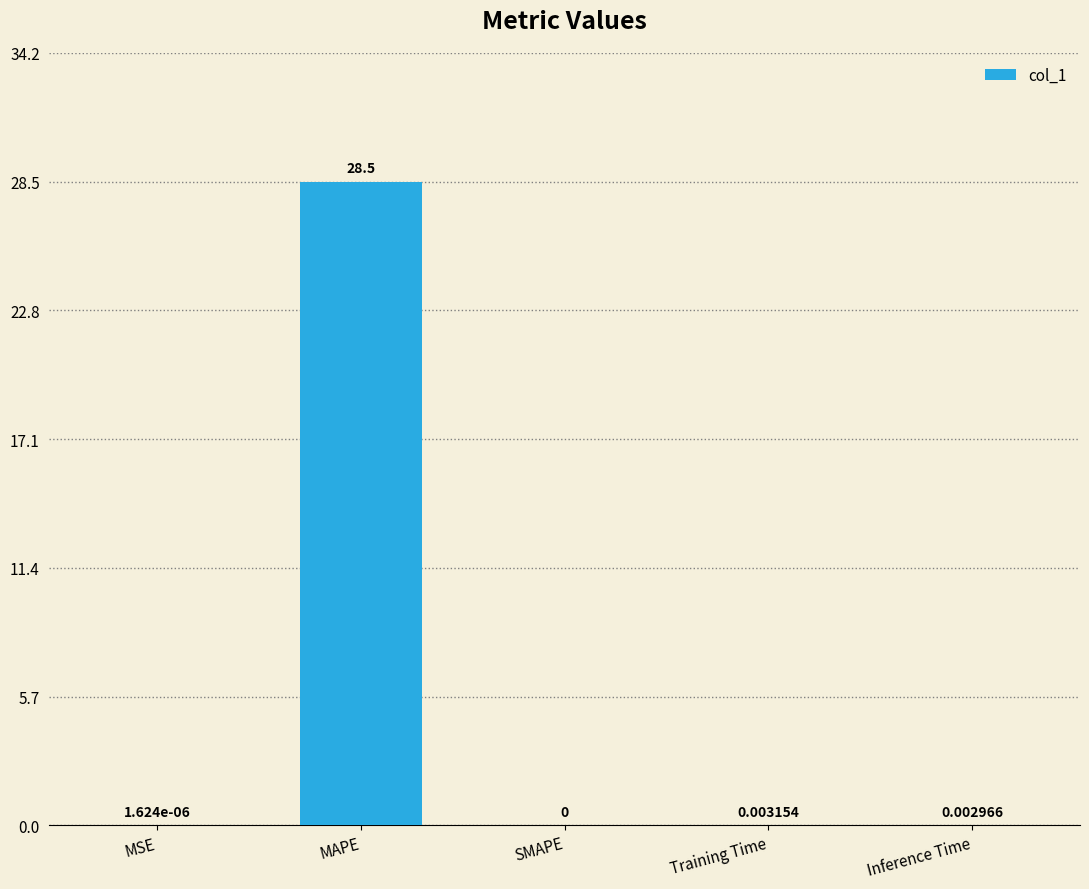

What is the change in value from MAPE to SMAPE?

-28.5